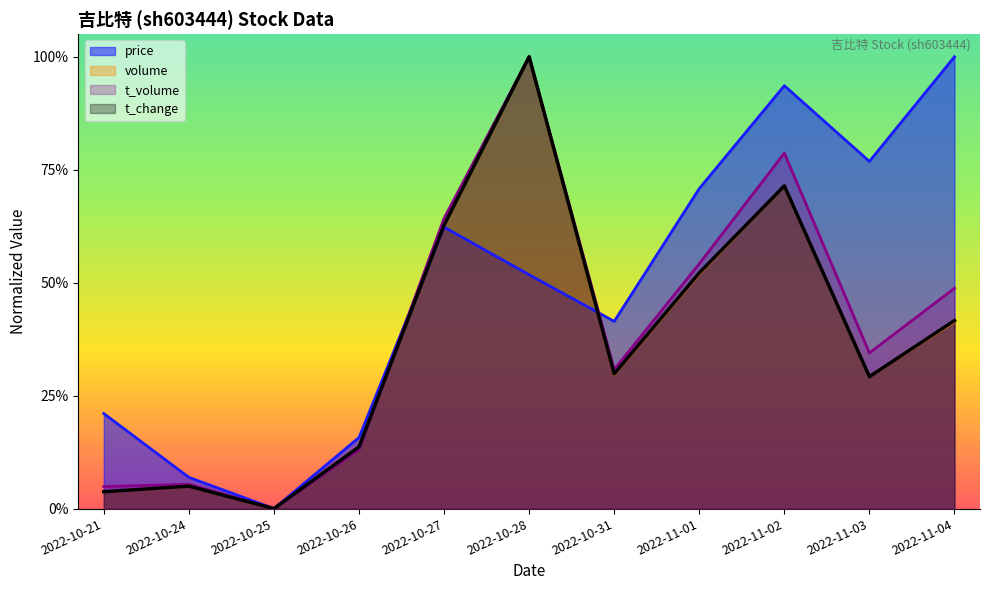

What is the value of the volume point at the 7th from the left?

0.3